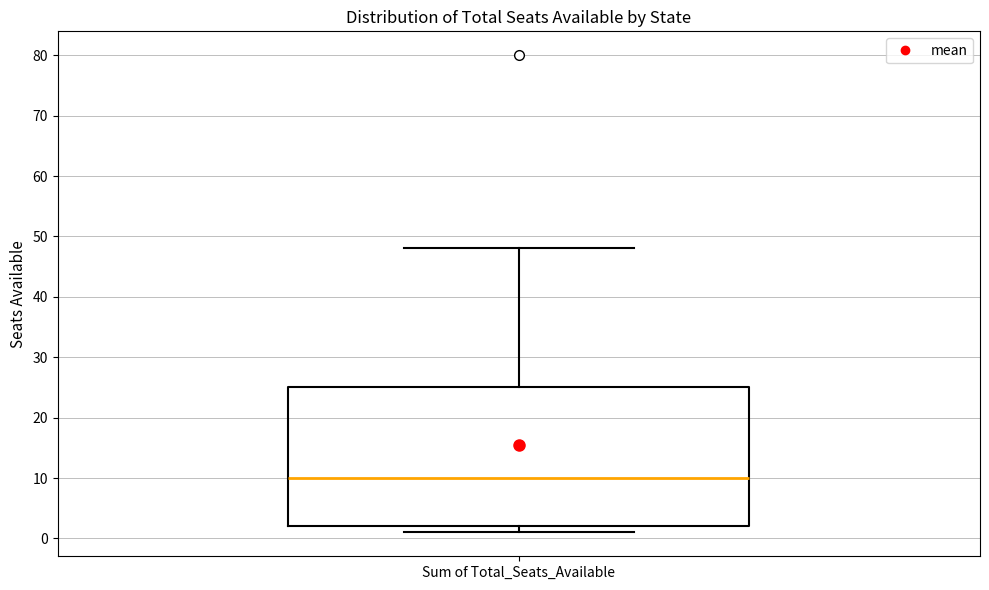

Transcribe this box plot: give where the median line is, the range the box spans, and where the two whiskers end, as read against the y-axis. The values are not printed on the chart, so give them approximately, as read against the axis.

median 10, box 2 to 25, whiskers 1 to 48